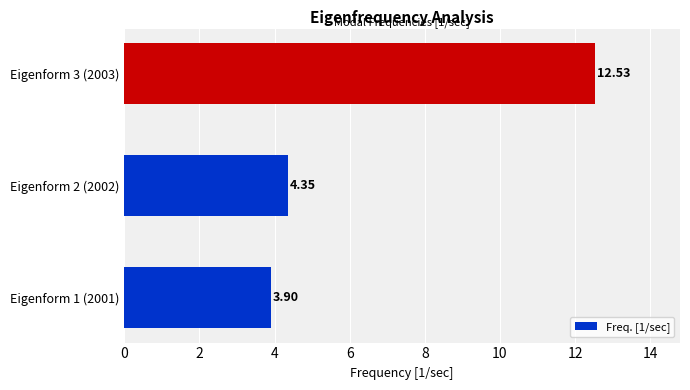

Approximately how many times larger is the value at Eigenform 3 (2003) compared to Eigenform 2 (2002)?

2.9